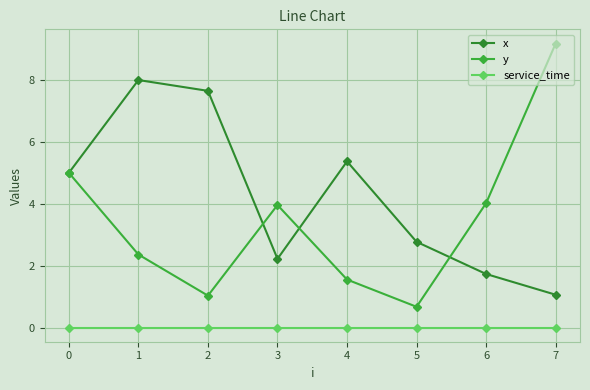

What is the value of the x point at the 2nd from the left?

8.0